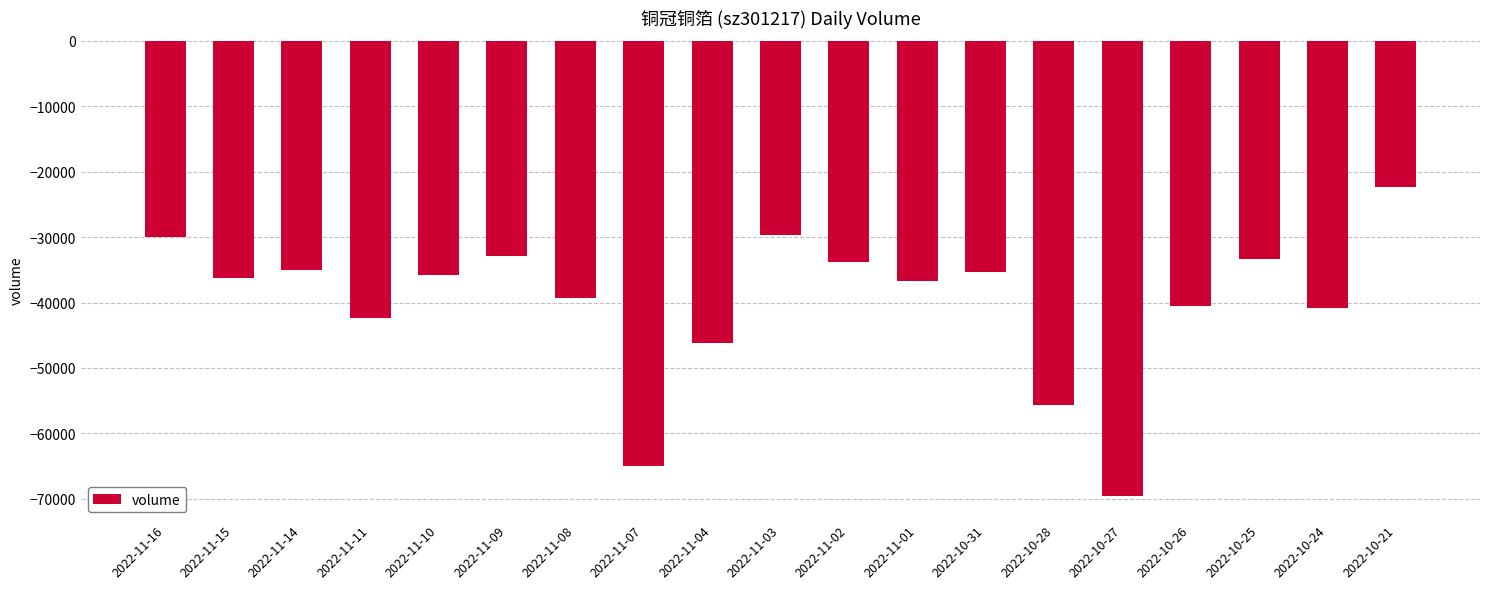

What is the label of the 2nd bar from the left?

2022-11-15